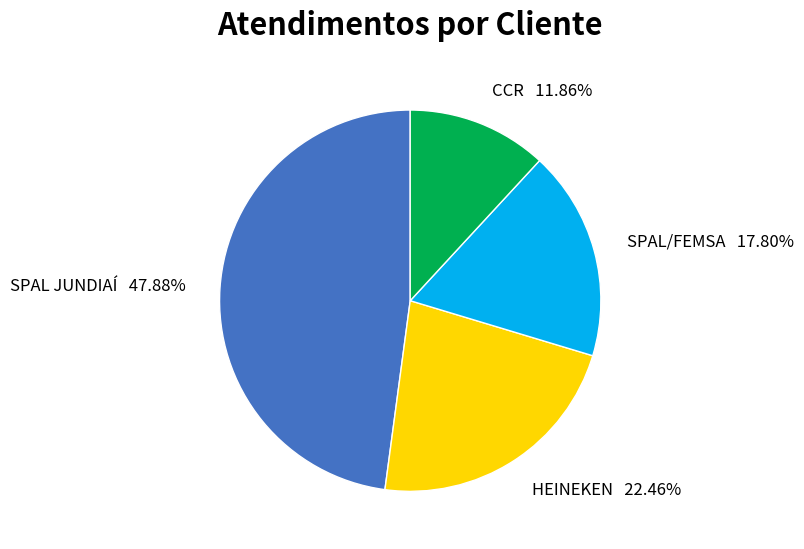

To the nearest percent, what portion does SPAL/FEMSA represent?

18%